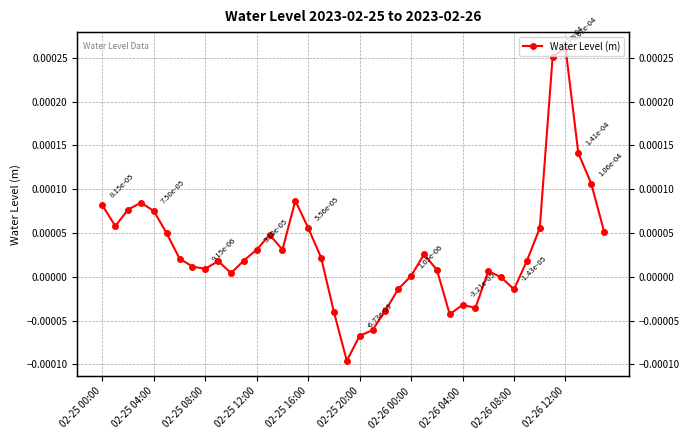

Where does the data first go above 0?

02-25 00:00